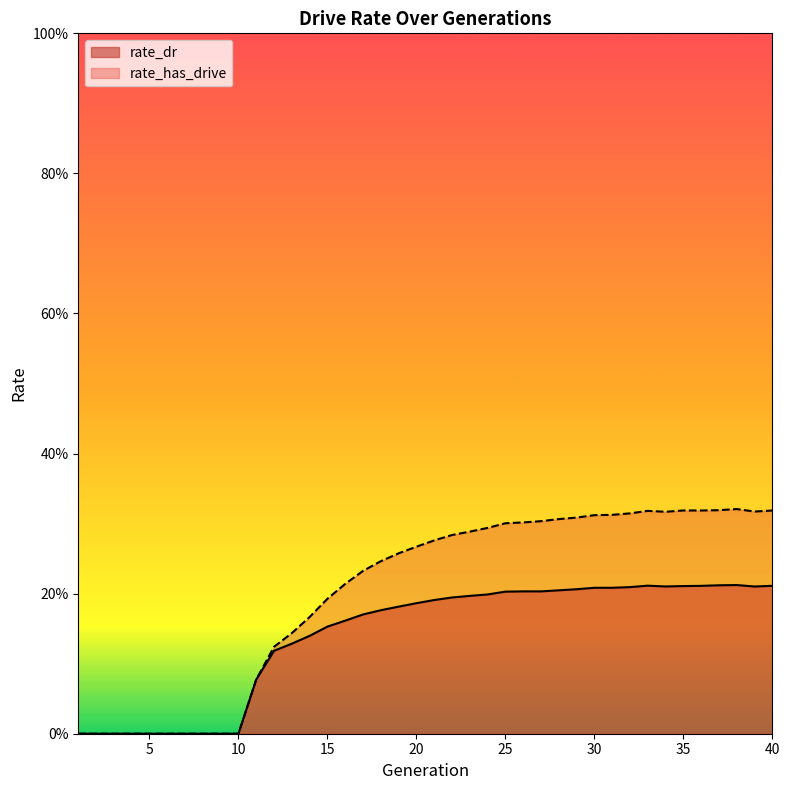

What are all the series names shown in the legend?

rate_dr, rate_has_drive